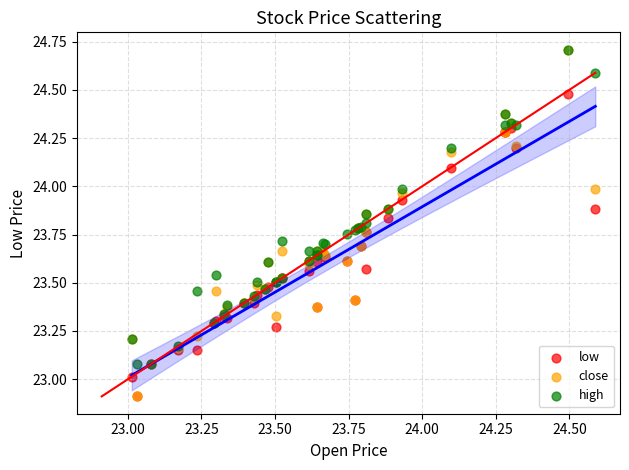

What are all the series names shown in the legend?

low, close, high